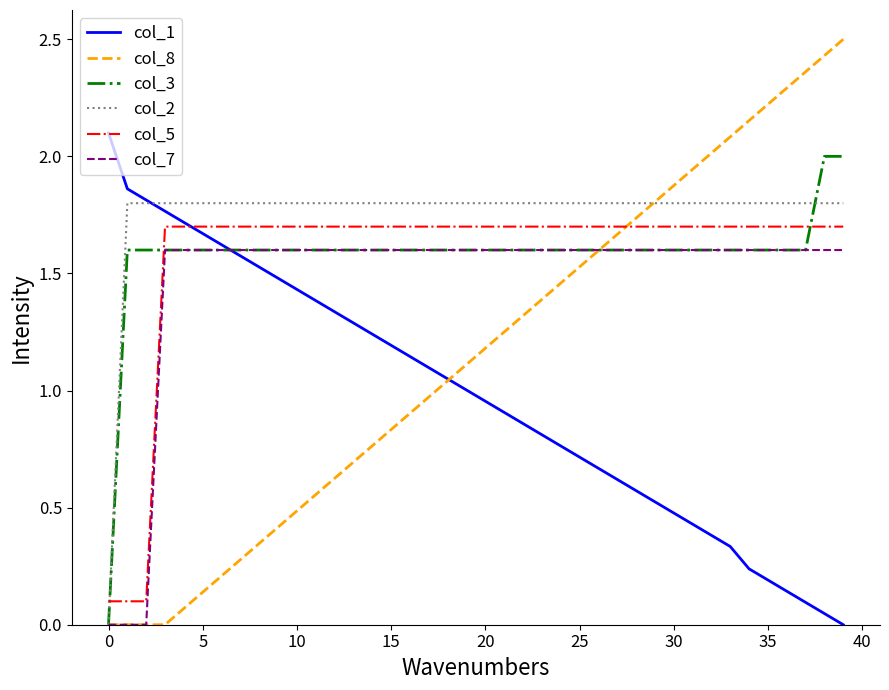

How many times do col_5 and col_3 cross each other?

3